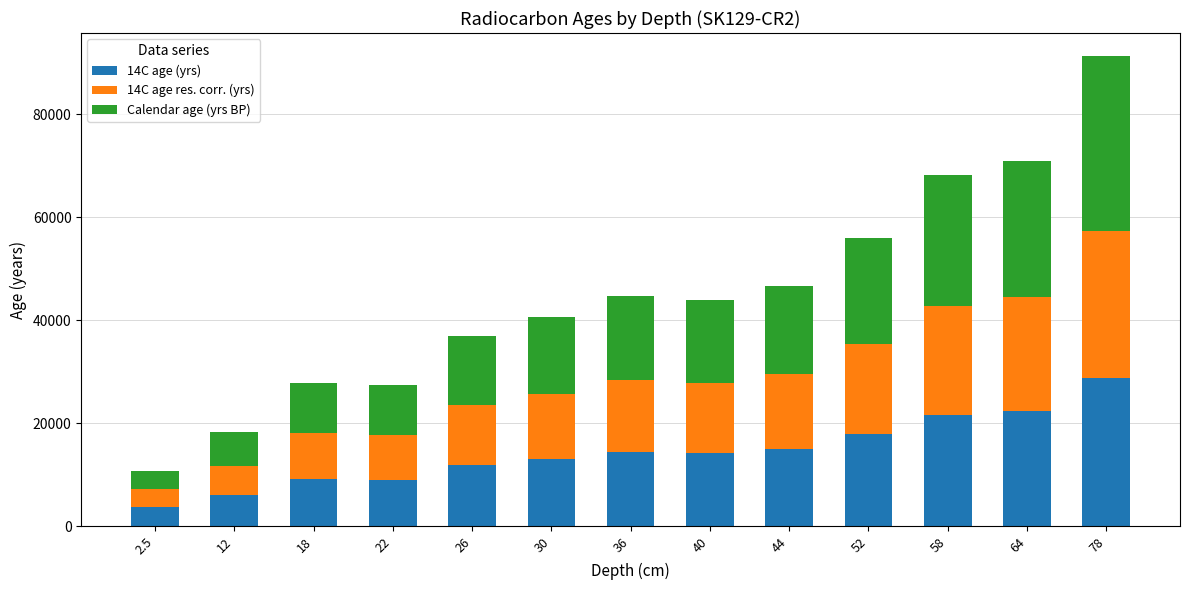

What is the lowest value of the 14C age (yrs) series?

3727